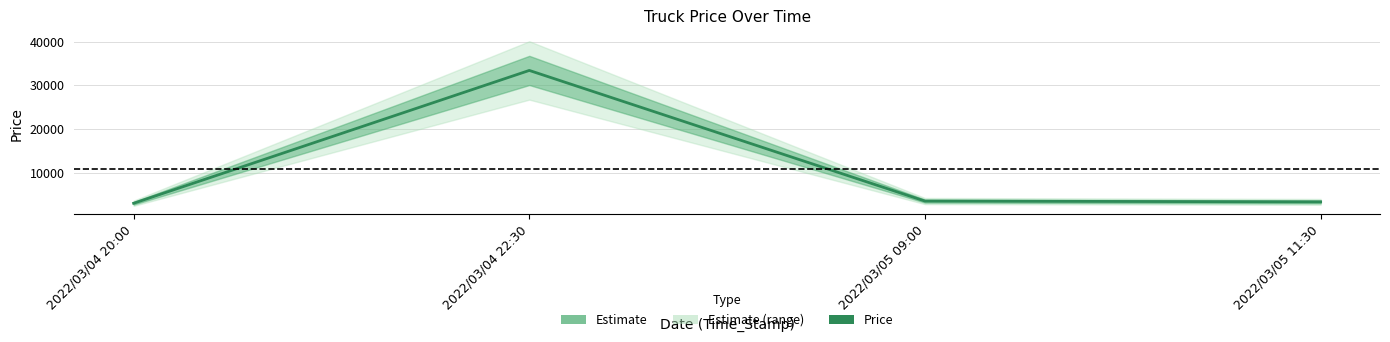

What is the smallest value displayed?

3000